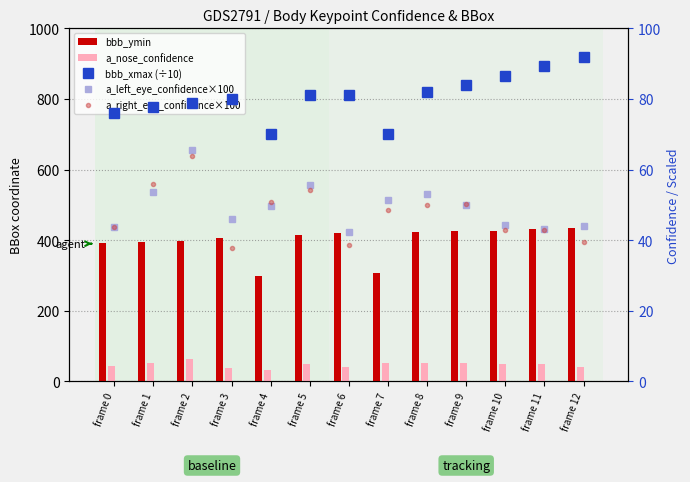

True or false: a_nose_confidence has a value of 75.6 at frame 7.

False